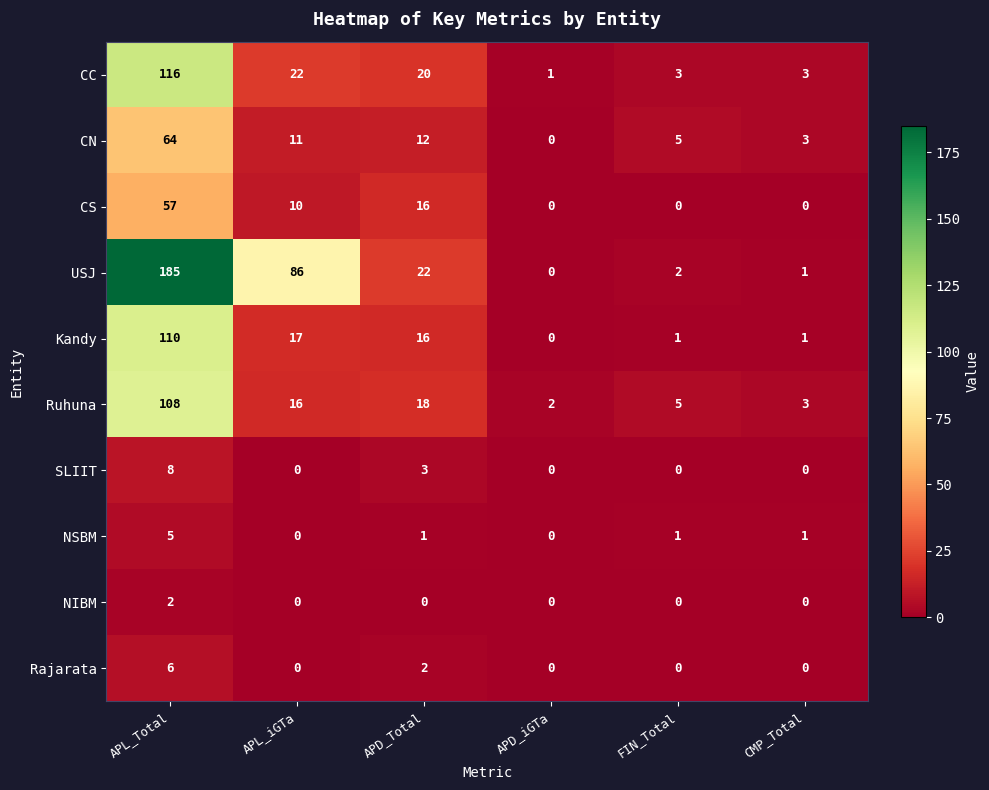

Where is Rajarata nearest to the value 3?

APD_Total